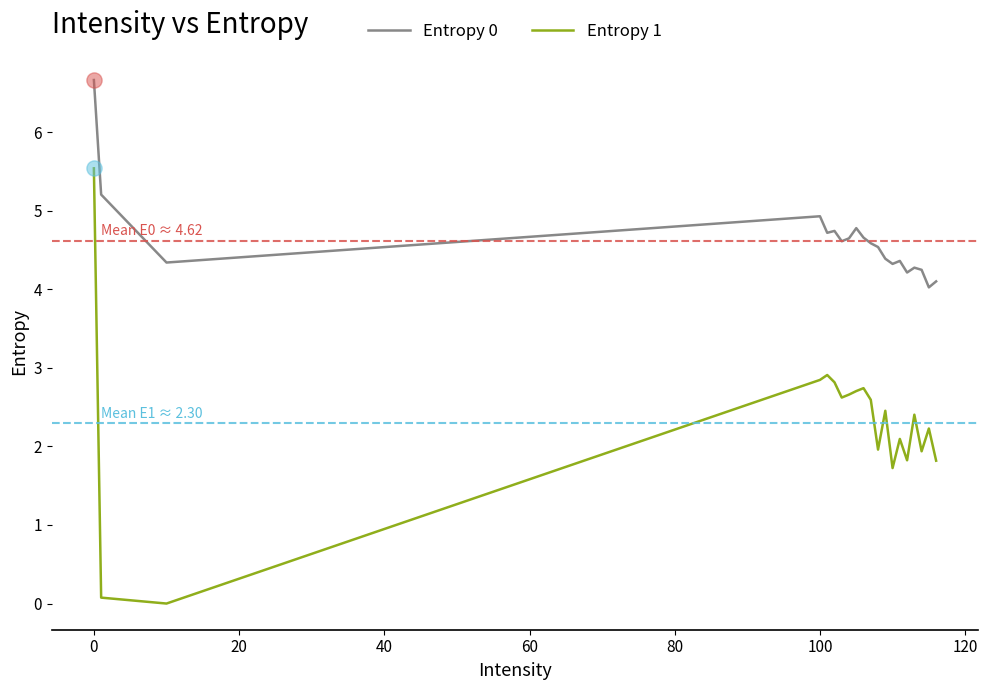

Which series has the largest range (max minus min)?

Entropy 1